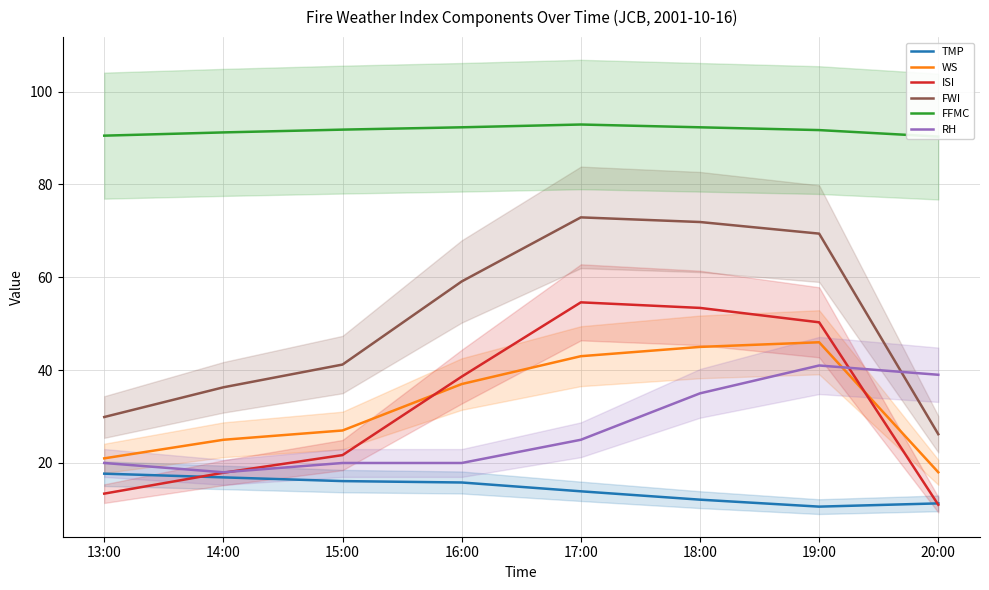

Between 20:00 and 14:00, which is larger?

14:00